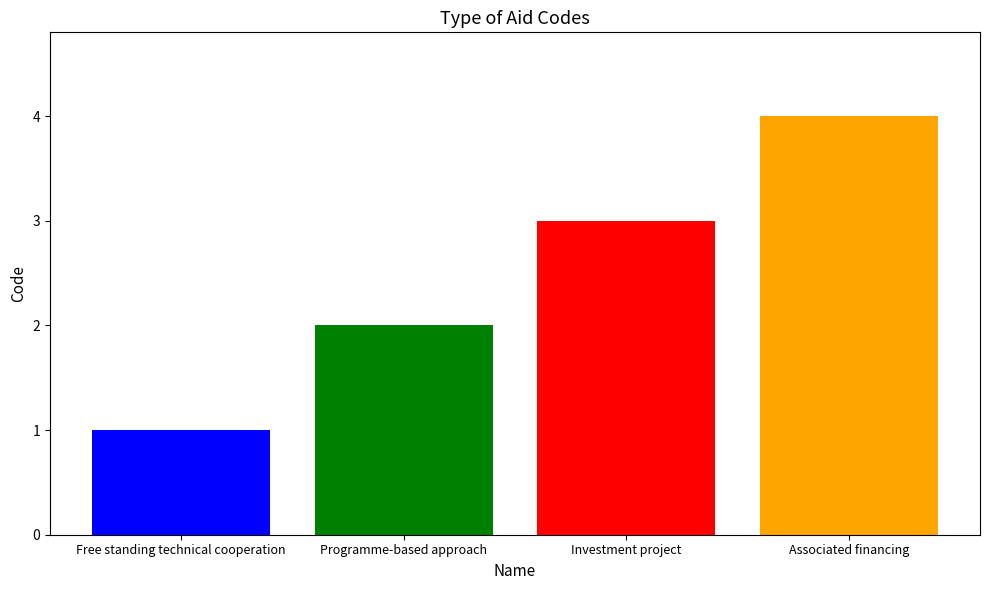

Count the number of data series in this chart.

4